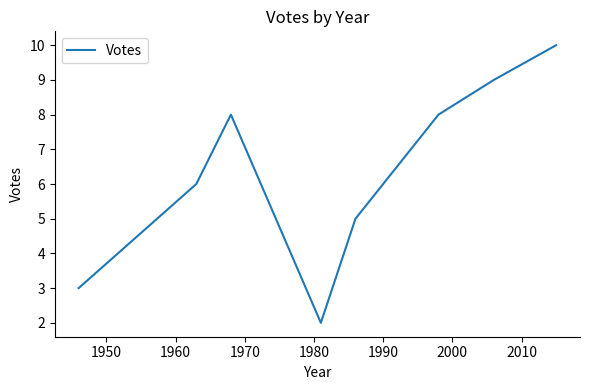

What is the difference between the second highest and second lowest values?

6